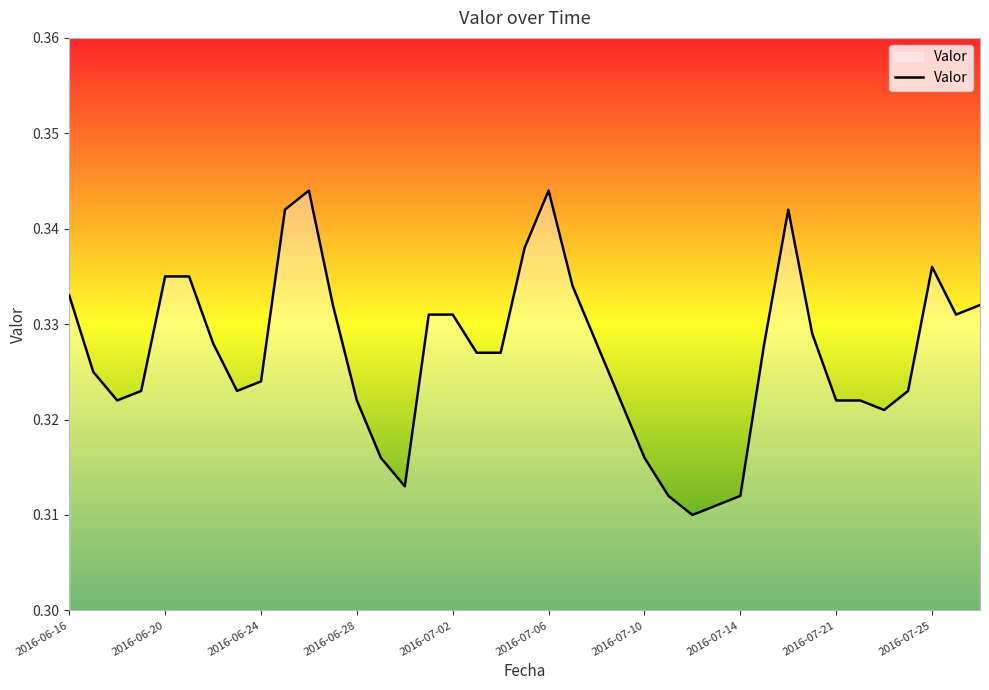

How many lines are shown in the chart?

1